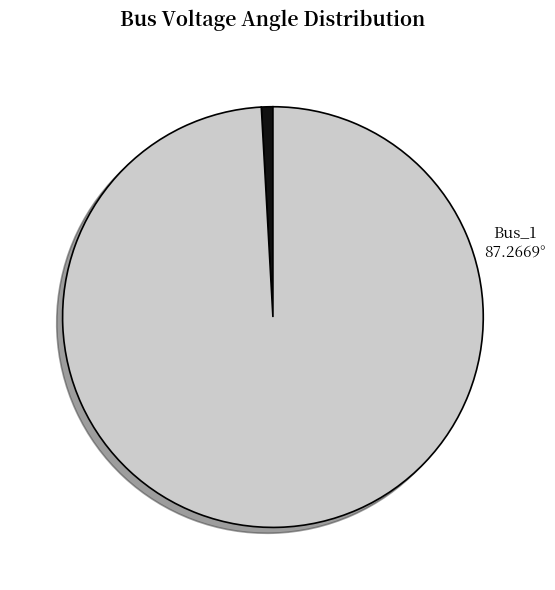

Is there any slice that represents more than half of the pie?

Yes